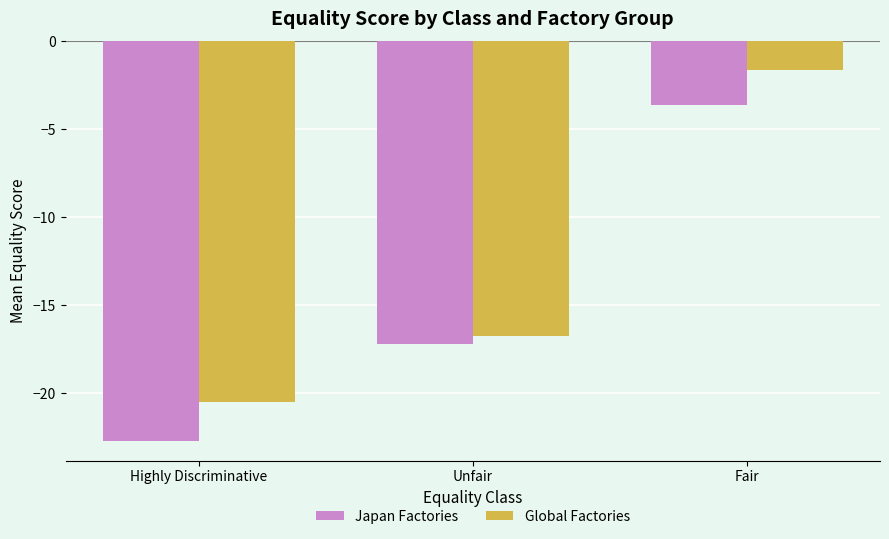

What is the value of the Japan Factories bar at the 2nd from the left?

-17.2